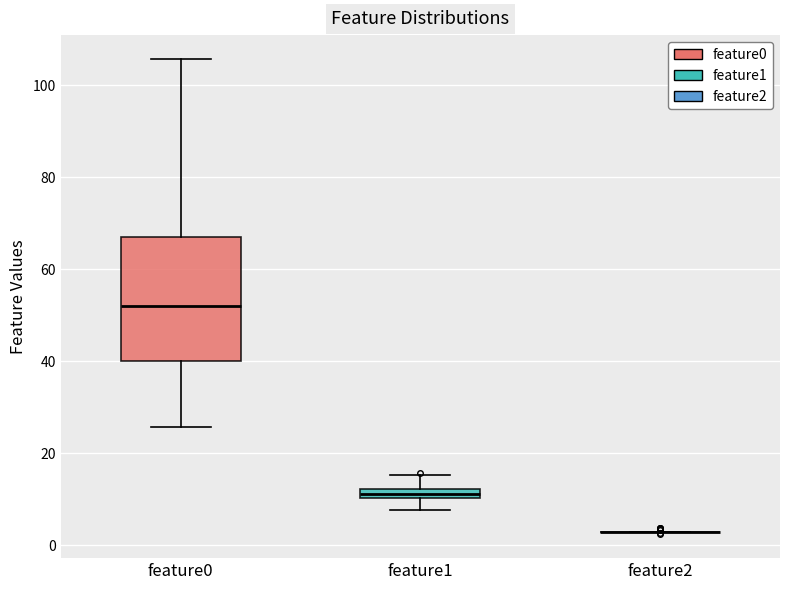

Which box is the tallest, from its lower edge to its upper edge?

feature0